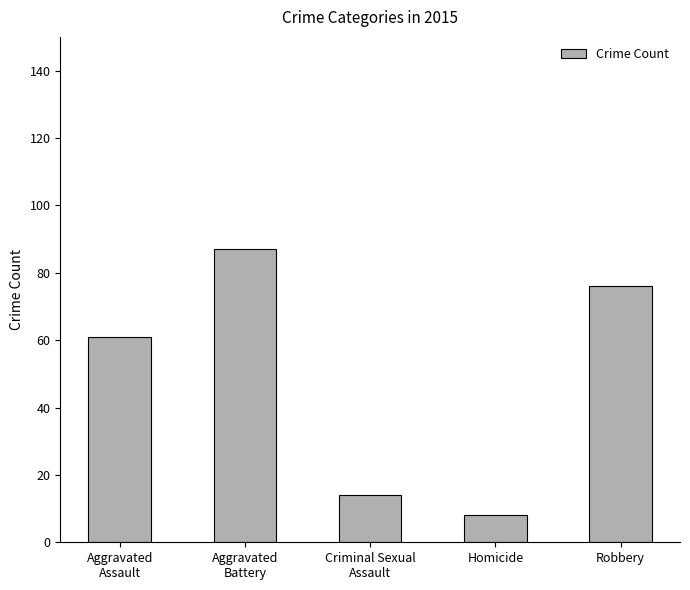

What value does the data have at Aggravated
Assault?

61